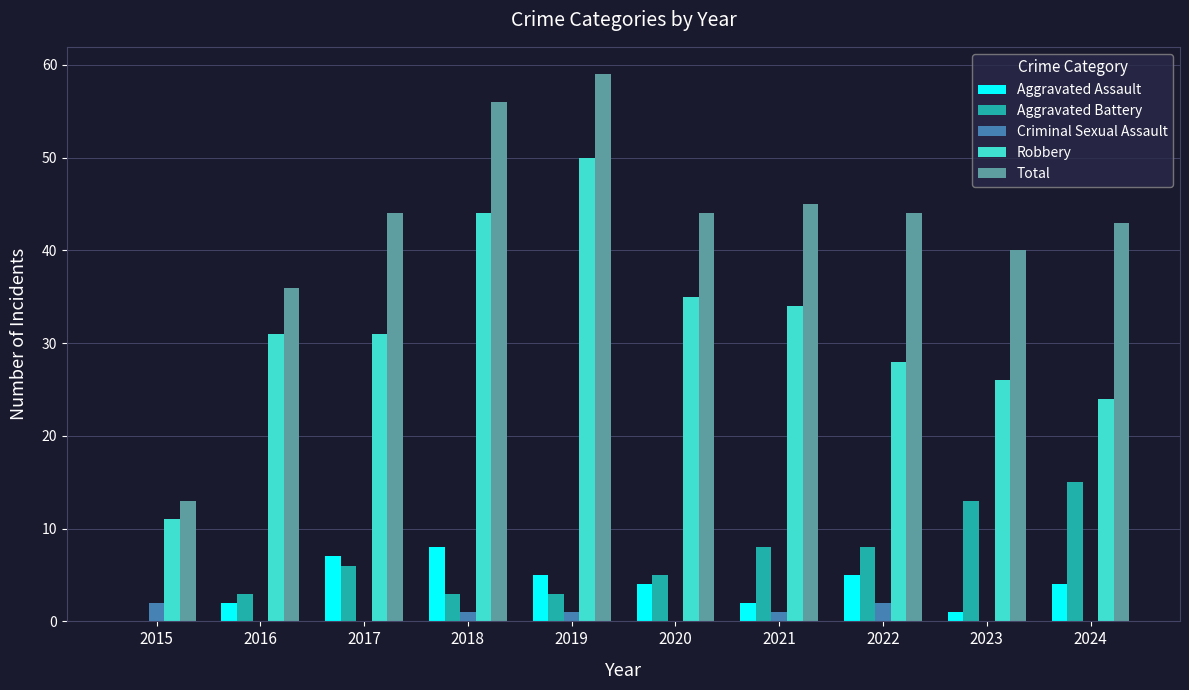

How many series are shown in this chart?

5